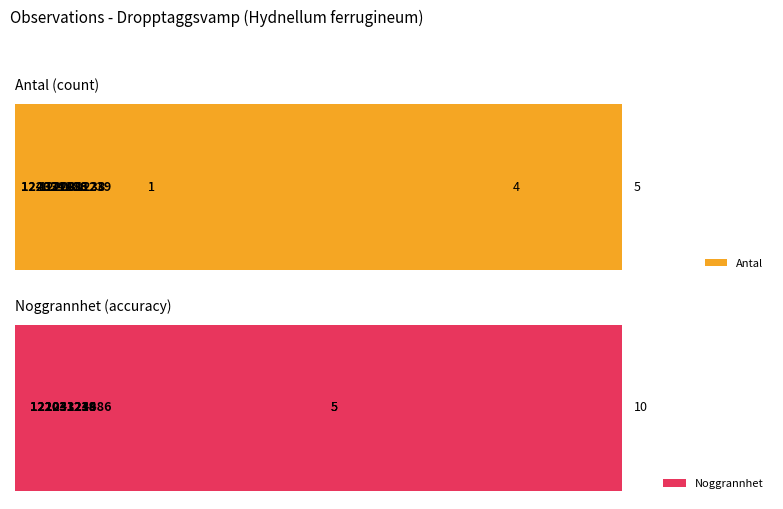

Count the number of data series in this chart.

2